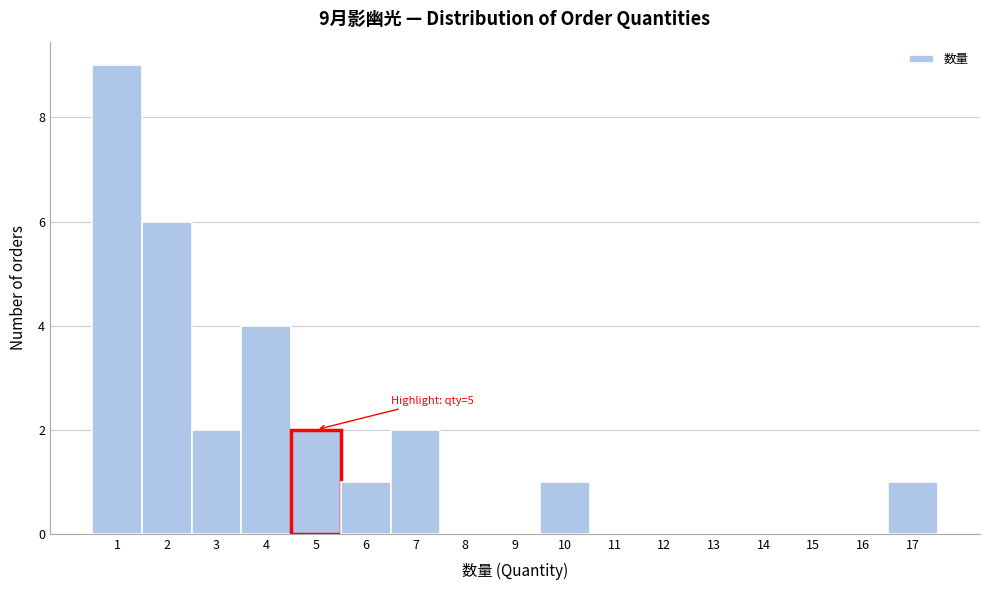

Which range on the x-axis has the tallest bar?

0.5 to 1.5